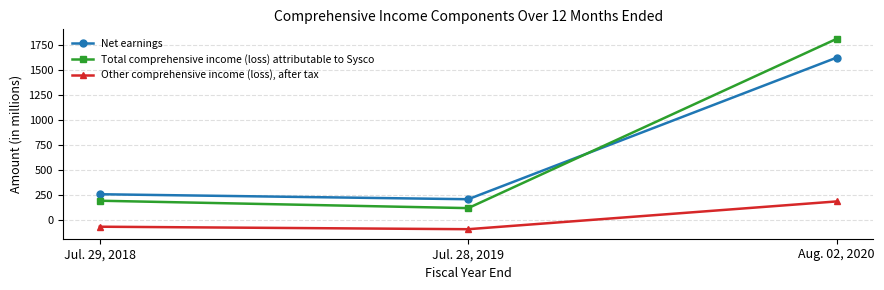

Read the Net earnings value at Jul. 29, 2018, to the nearest 100.

300